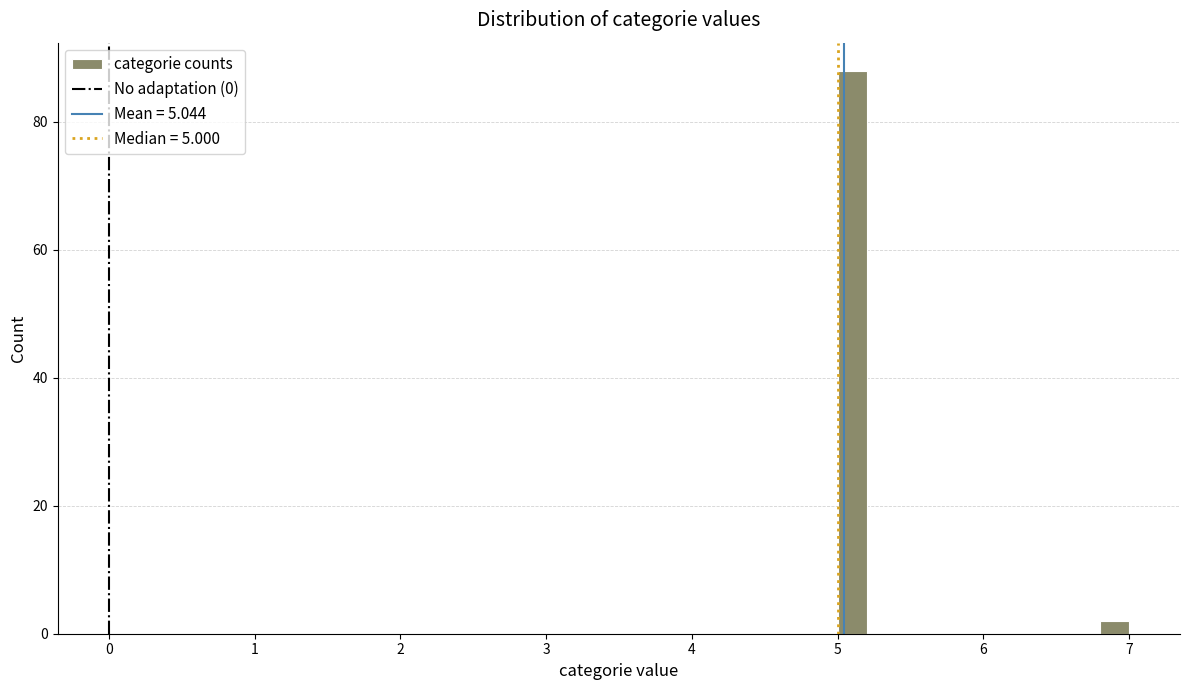

Read against the x-axis, roughly where is the centre of the tallest bar?

5.1